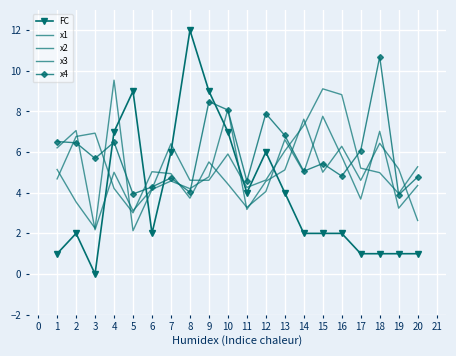

How many series are shown in this chart?

5